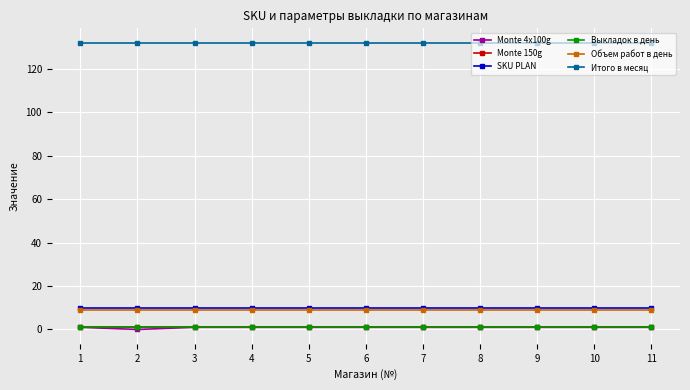

List the labels in order of Monte 4x100g value, smallest first.

2, 1, 3, 4, 5, 6, 7, 8, 9, 10, 11